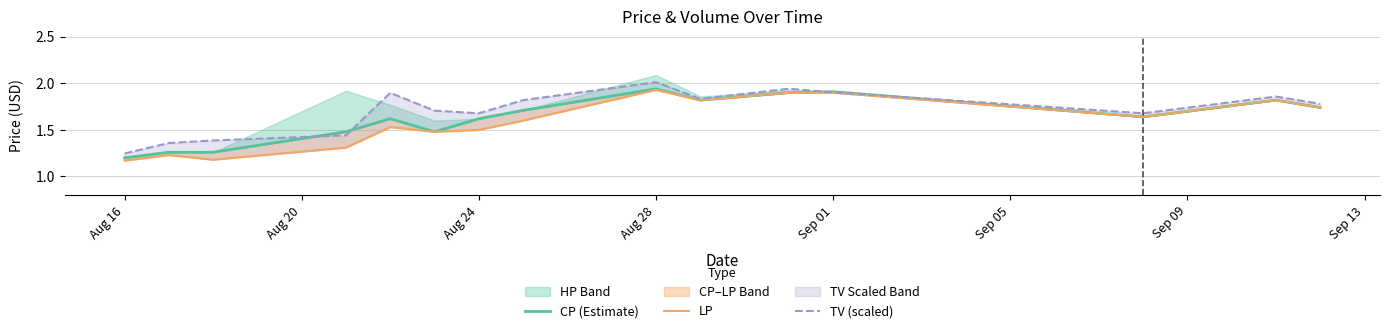

What is the difference between the maximum and minimum values in the TV (scaled) series?

0.8